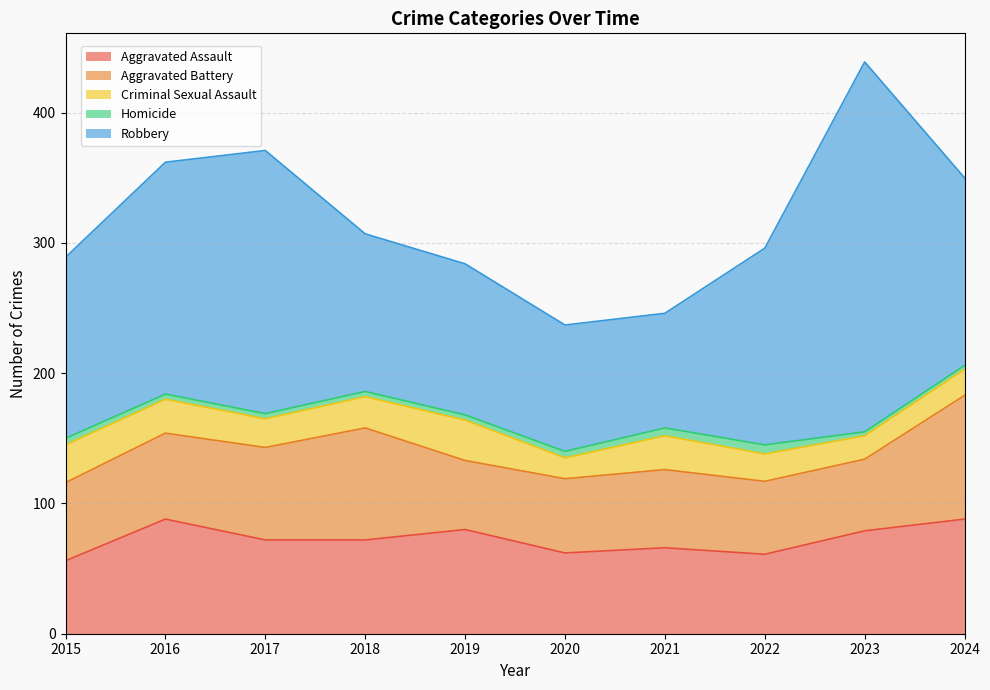

List the series in order of their peak value, highest first.

Robbery, Aggravated Battery, Aggravated Assault, Criminal Sexual Assault, Homicide